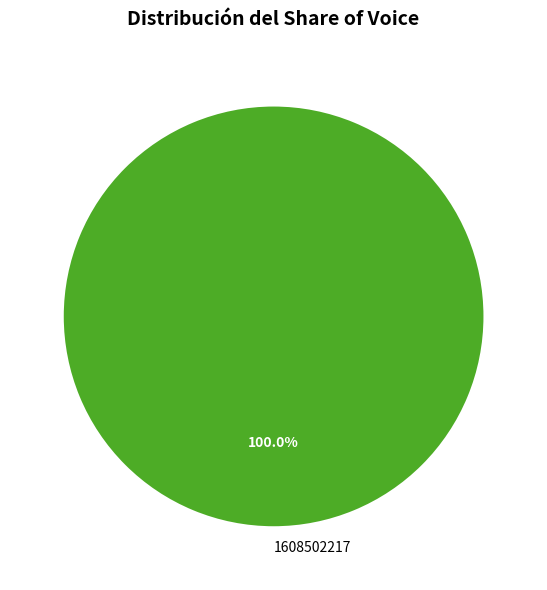

Rank the categories by value from lowest to highest.

1608502217